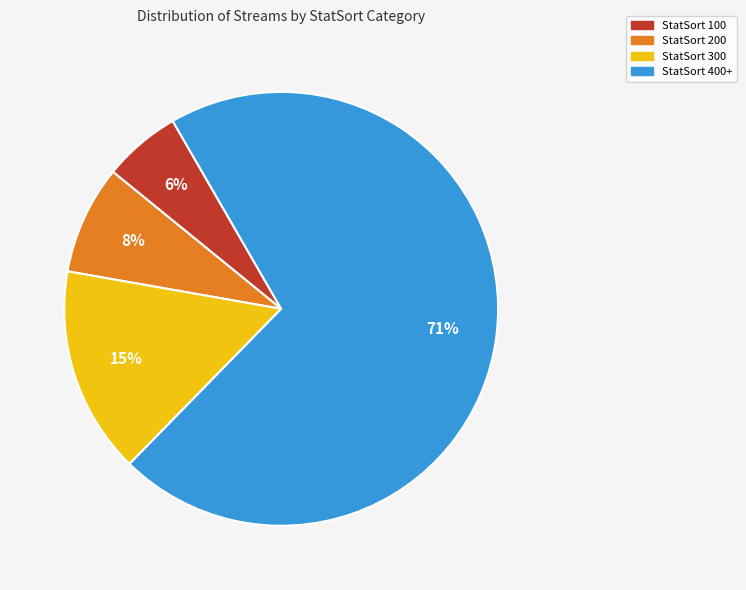

Approximately how many times larger is the value at StatSort 300 compared to StatSort 200?

1.9